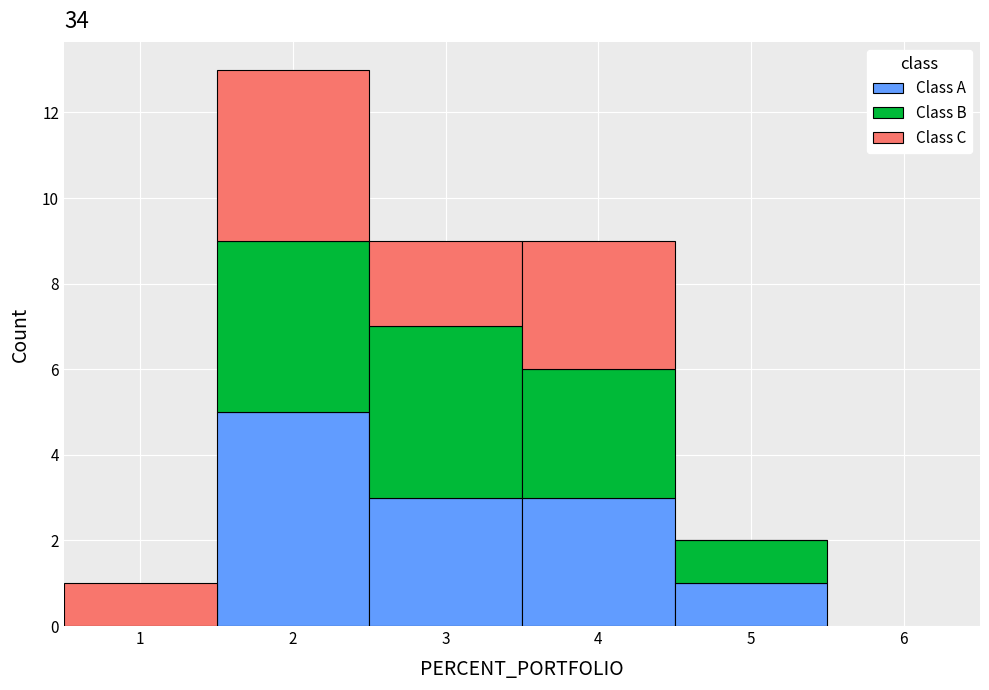

Reading left to right, list every stacked bar in this chart as the range it spans on the x-axis followed by its total height. The values are not printed on the chart, so give them approximately, as read against the axis.

0.5 to 1.5: 1
1.5 to 2.5: 13
2.5 to 3.5: 9
3.5 to 4.5: 9
4.5 to 5.5: 2